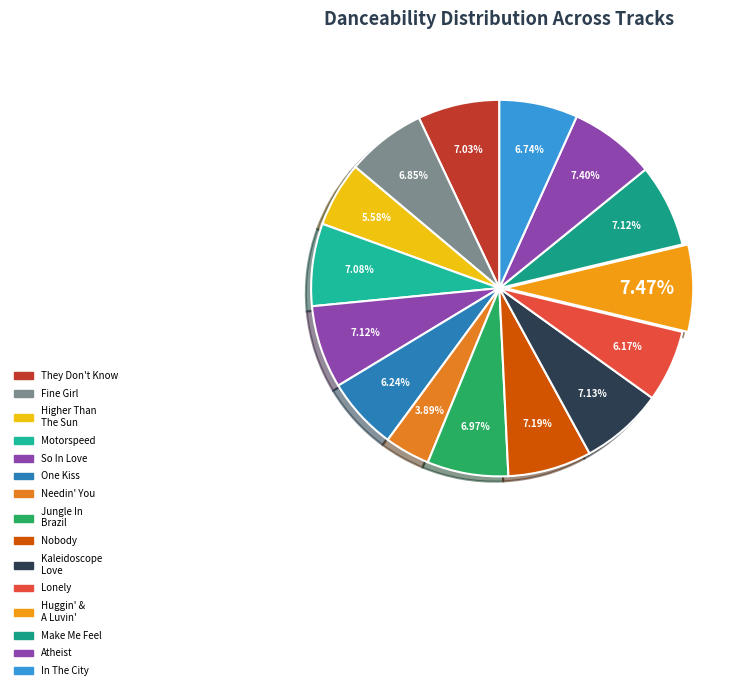

How many slices are in this pie chart?

15